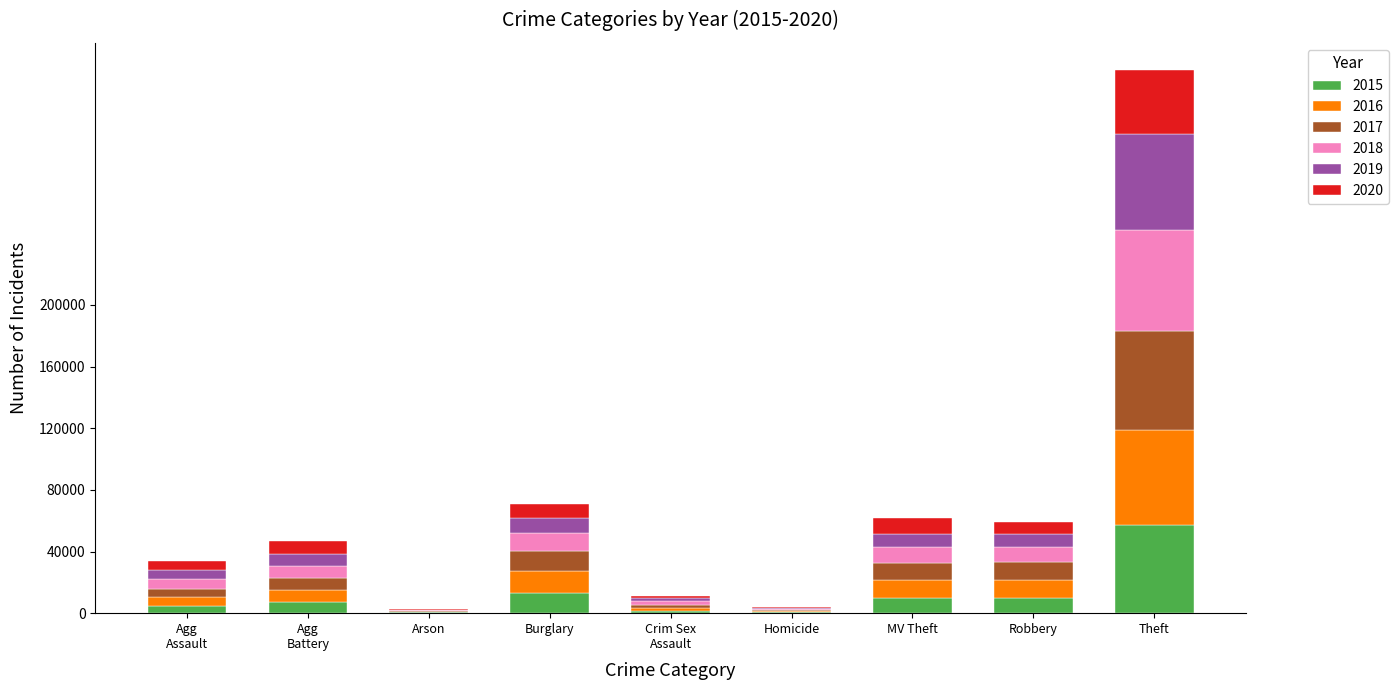

At which category is the sum across all series the highest?

Theft